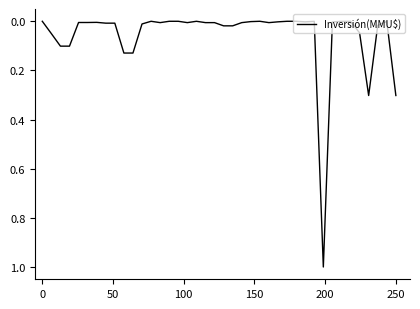

What is the difference between the maximum and minimum values?

1.0